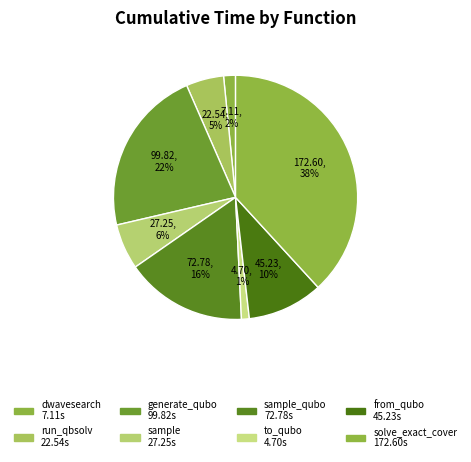

How many slices are in this pie chart?

8